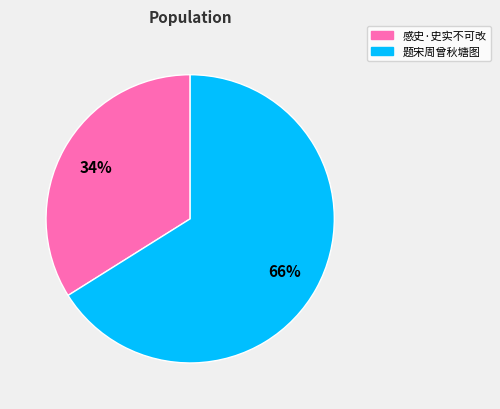

To the nearest percent, what portion does 感史·史实不可改 represent?

34%